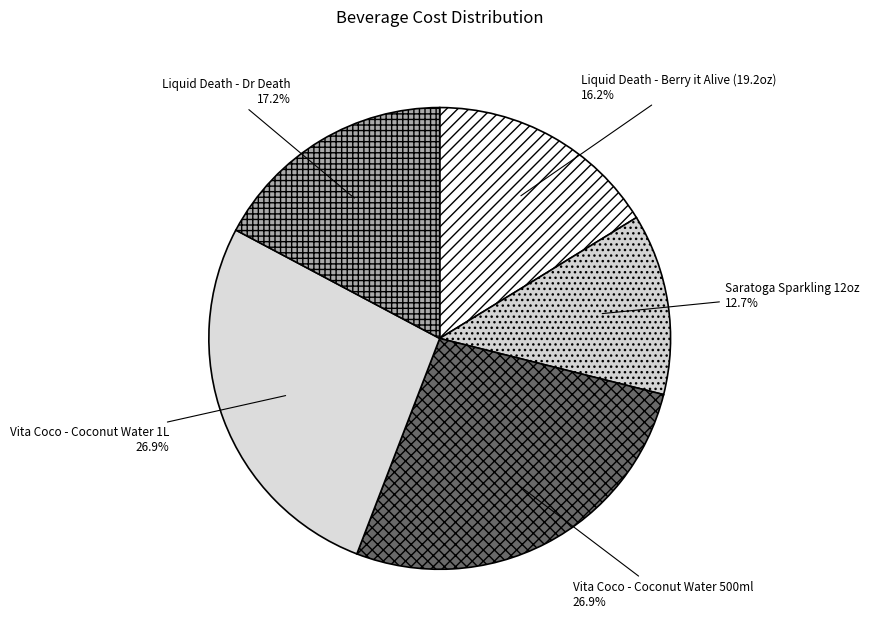

To the nearest percent, what is the difference between the largest and smallest slice percentages?

14%